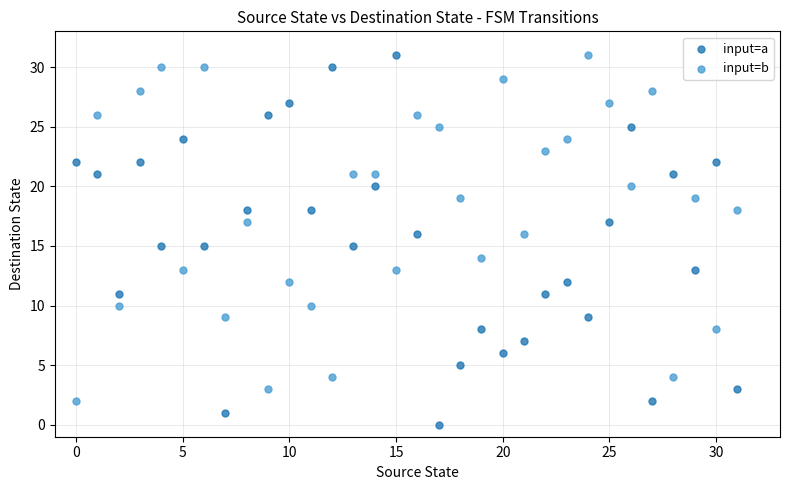

Which series has the largest Y range (max minus min)?

input=a